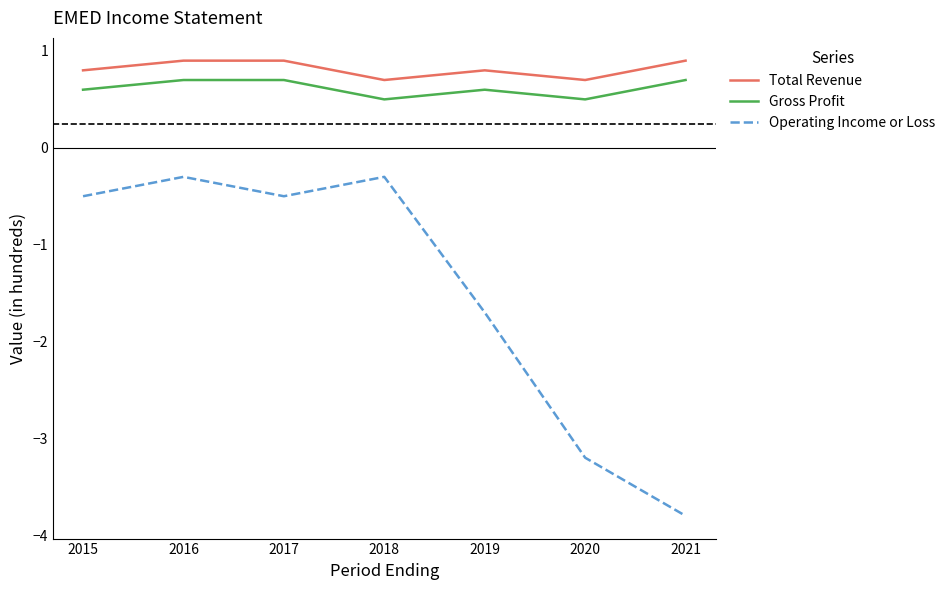

What are all the series names shown in the legend?

Total Revenue, Gross Profit, Operating Income or Loss